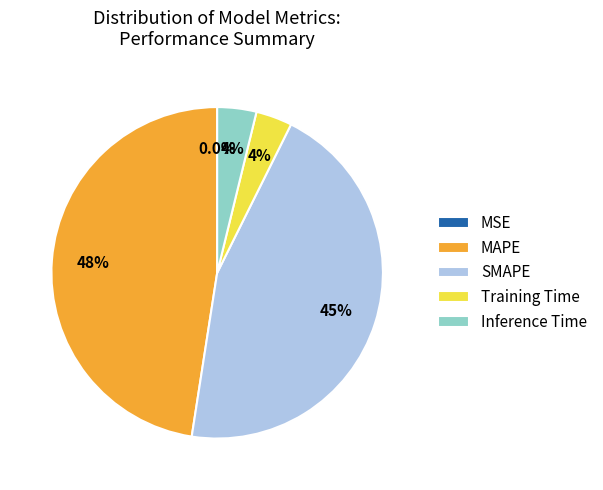

What is the largest slice in the pie chart?

MAPE